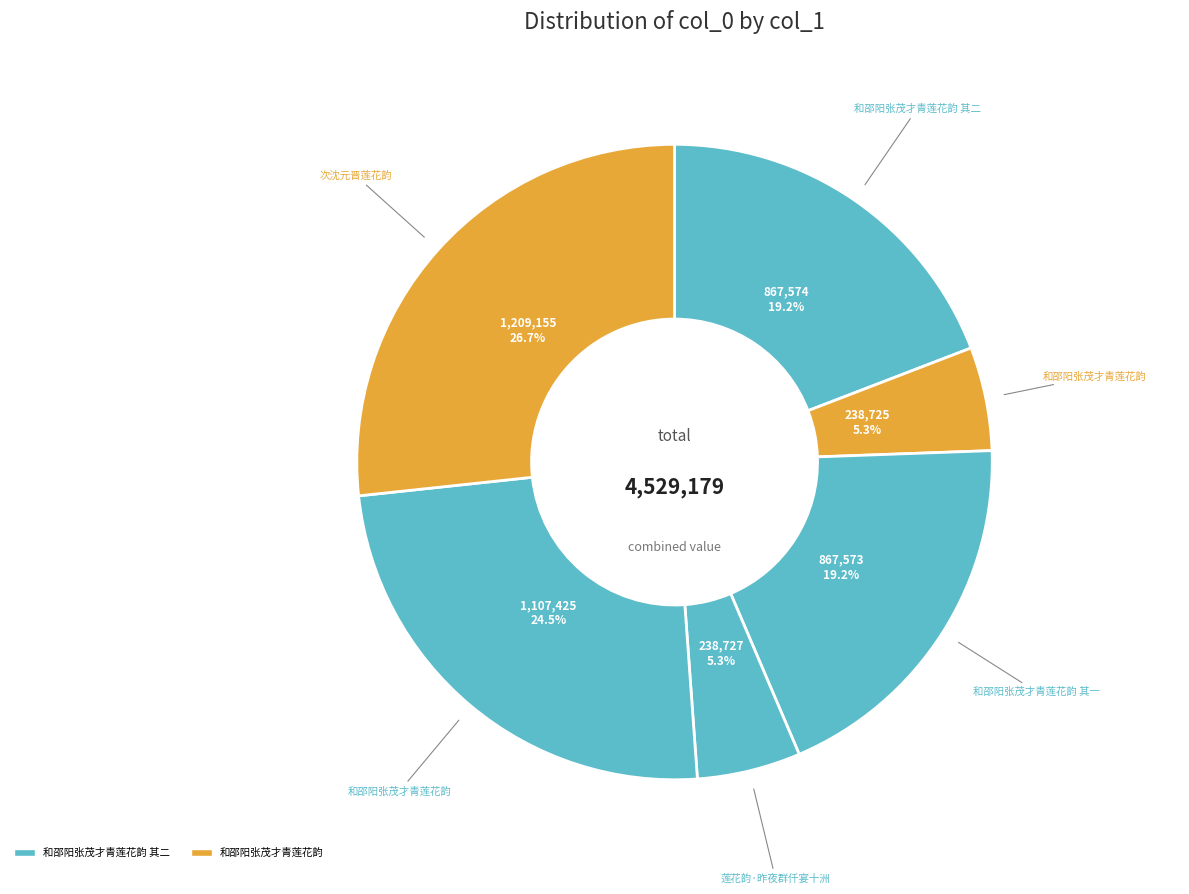

How many segments does this pie chart have?

6